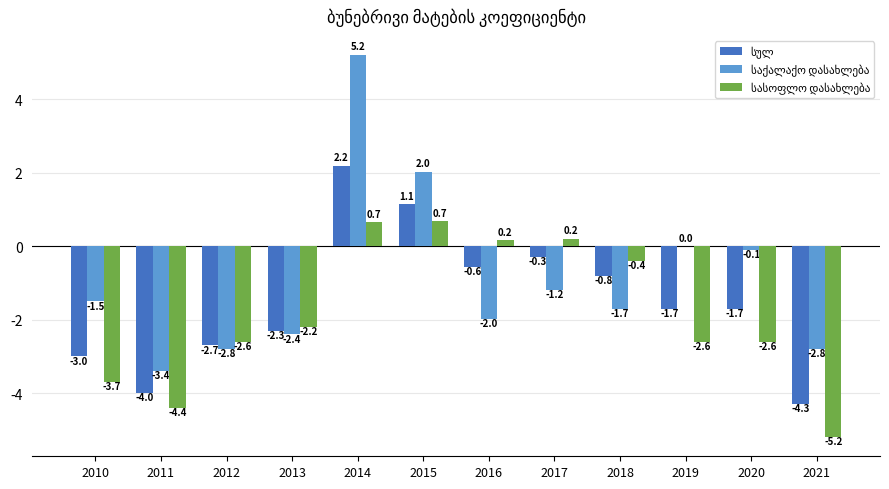

What is the maximum value shown in the chart?

5.2